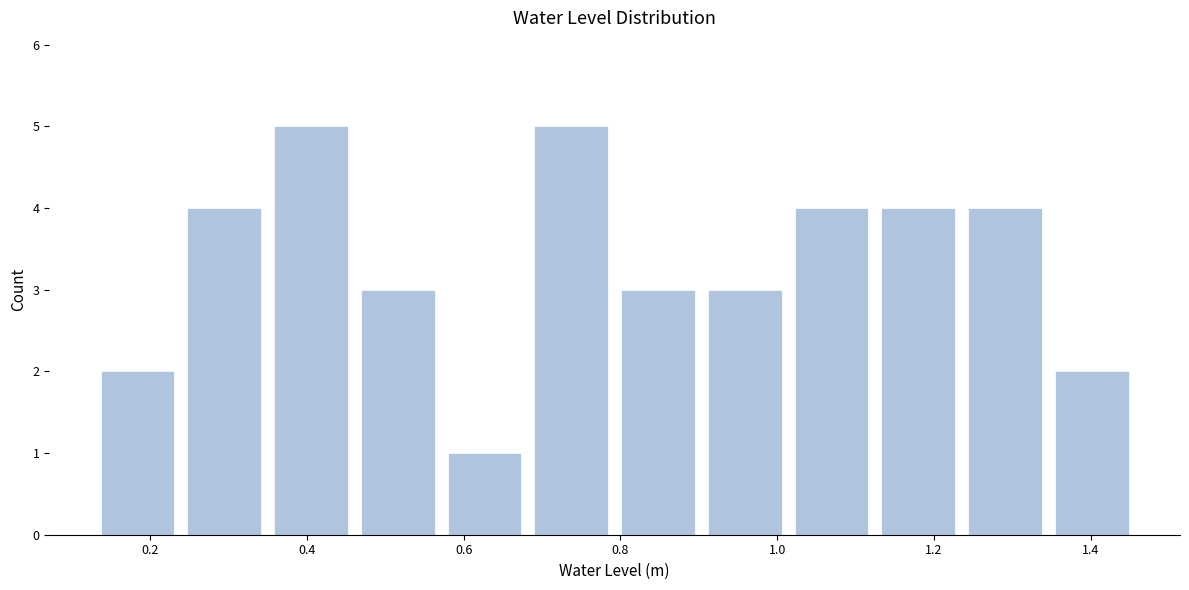

How tall is the bar that spans 0.12 to 0.24 on the x-axis? Neither the bar edges nor the heights are printed on the chart, so give them approximately, as read against the axes.

2